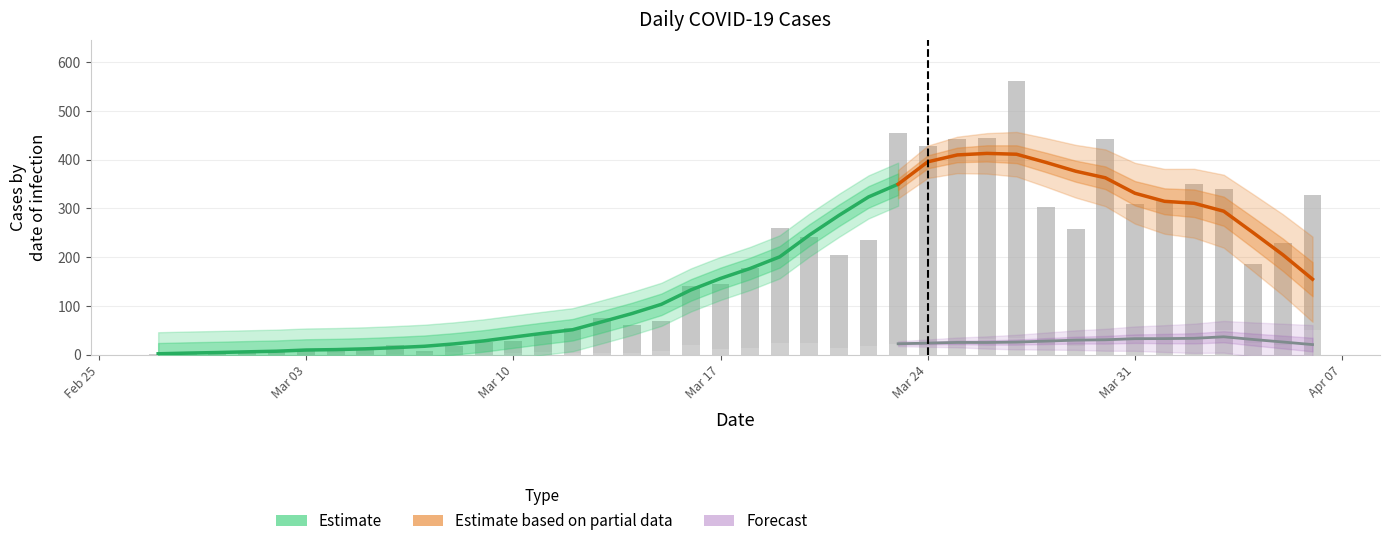

How many bars are there in each group?

2